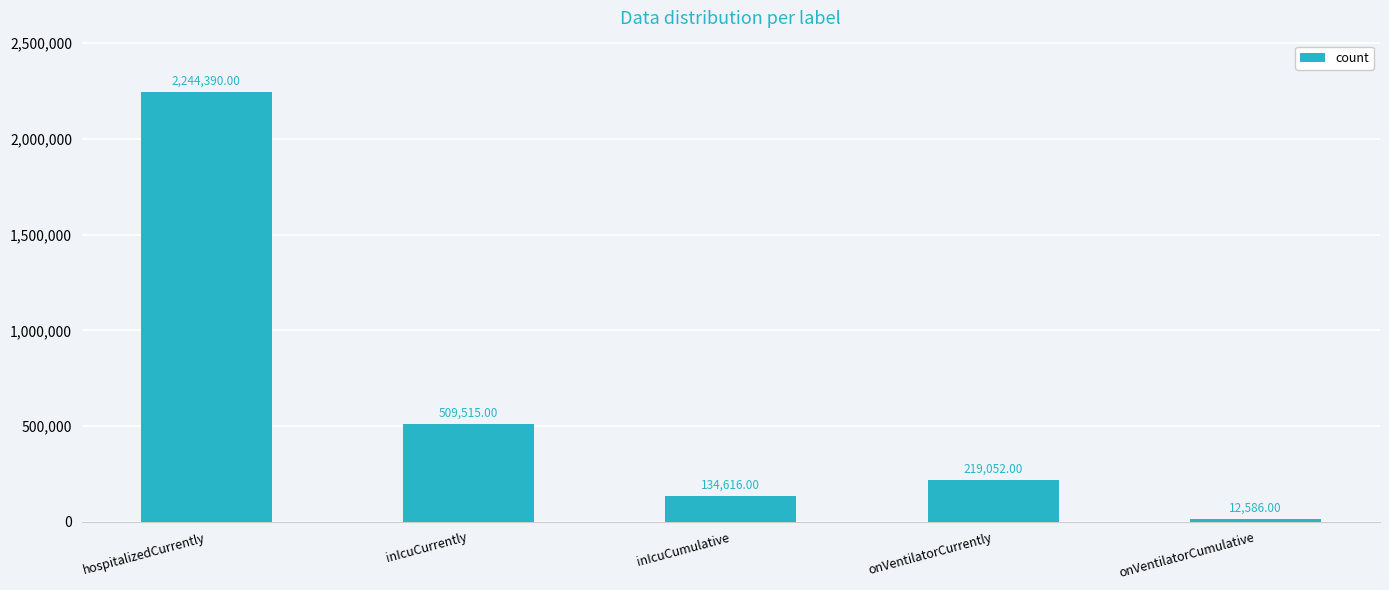

What is the sum of all values?

3120159